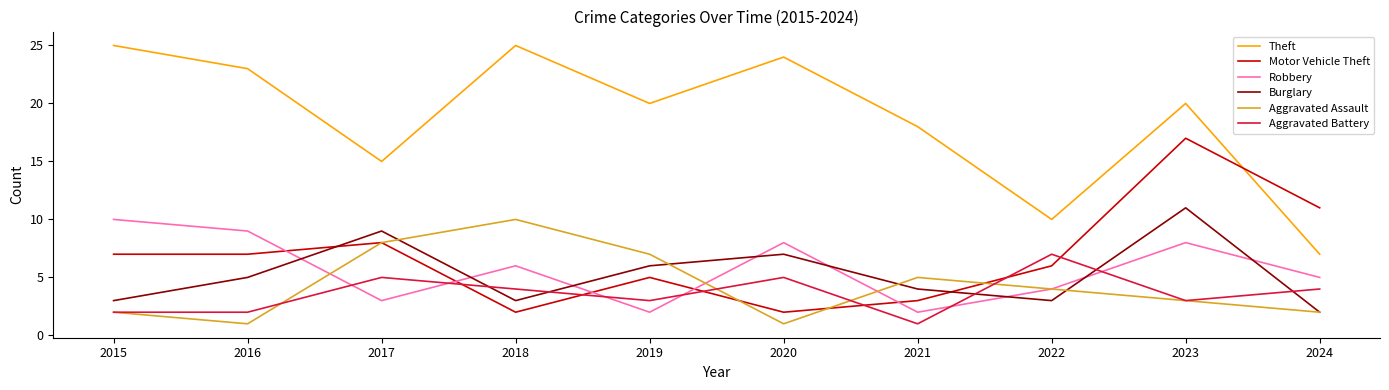

Is it true that Theft equals 41 at 2015?

False